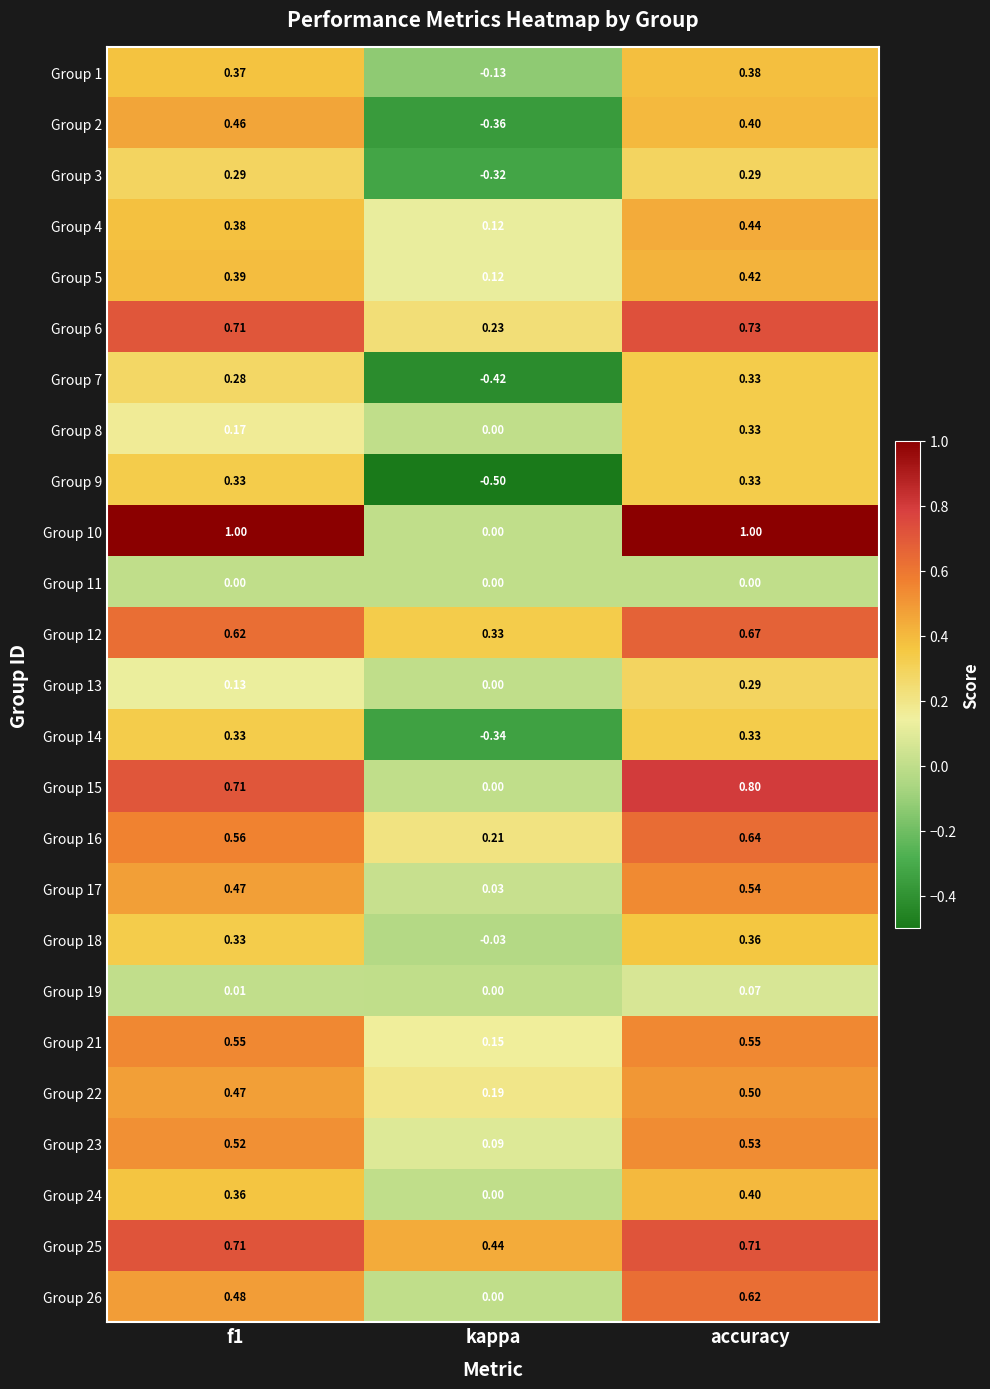

What is the difference between the maximum and minimum values in the Group 7 series?

0.8